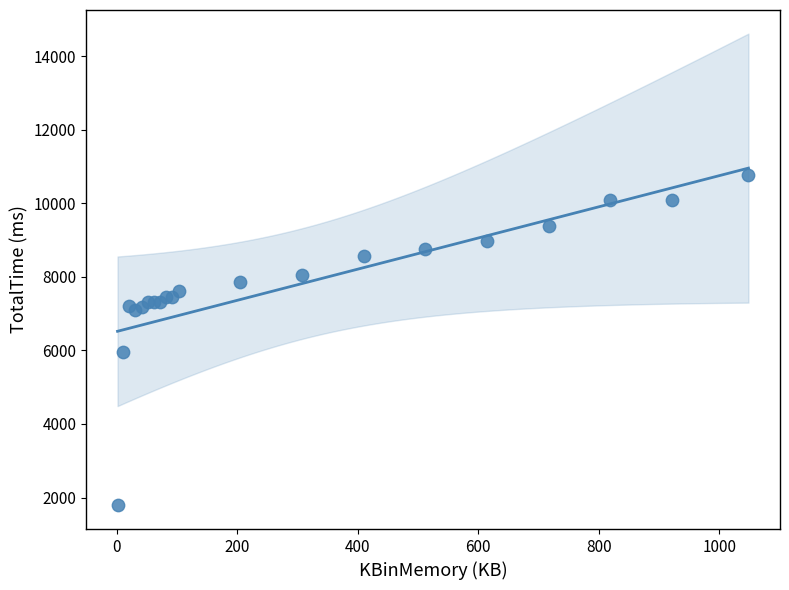

What Y value in the scatter plot is closest to 6275?

5953